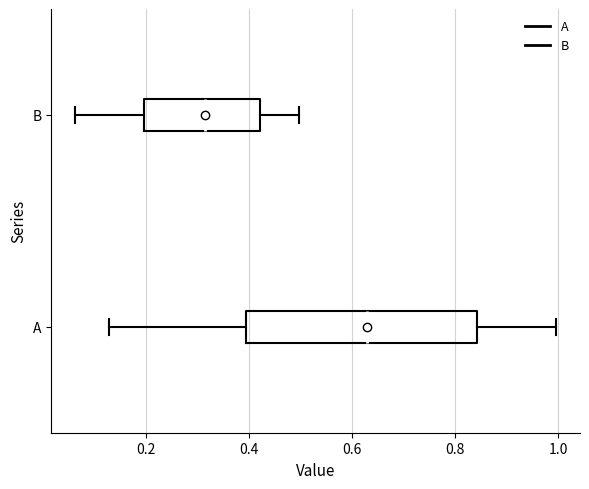

Reading bottom to top, read every box against the x-axis: the position of its median line, the range the box covers, and the ends of its whiskers. The values are not printed on the chart, so give them approximately, as read against the axis.

A: median 0.62, box 0.40 to 0.84, whiskers 0.12 to 1.00
B: median 0.32, box 0.20 to 0.42, whiskers 0.06 to 0.50